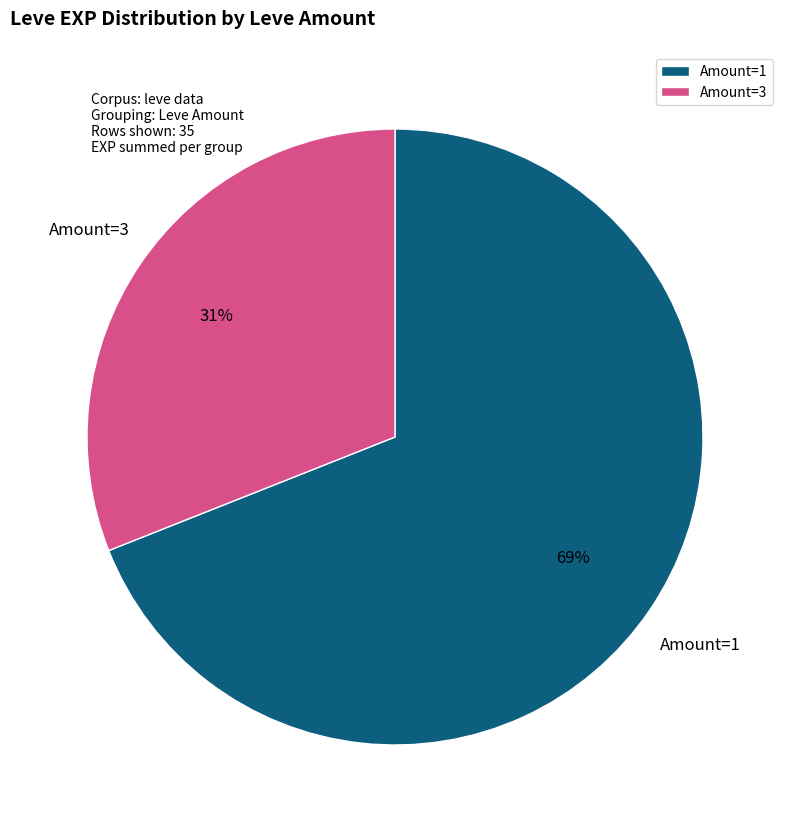

Rank the categories by value from lowest to highest.

Amount=3, Amount=1